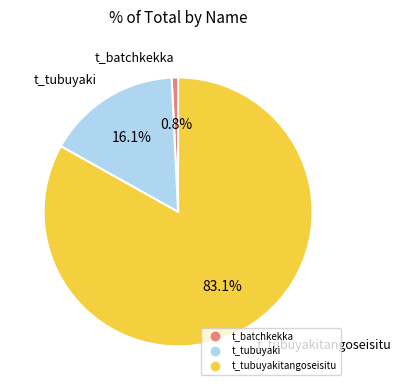

To the nearest percent, what is the difference between the largest and smallest slice percentages?

82%